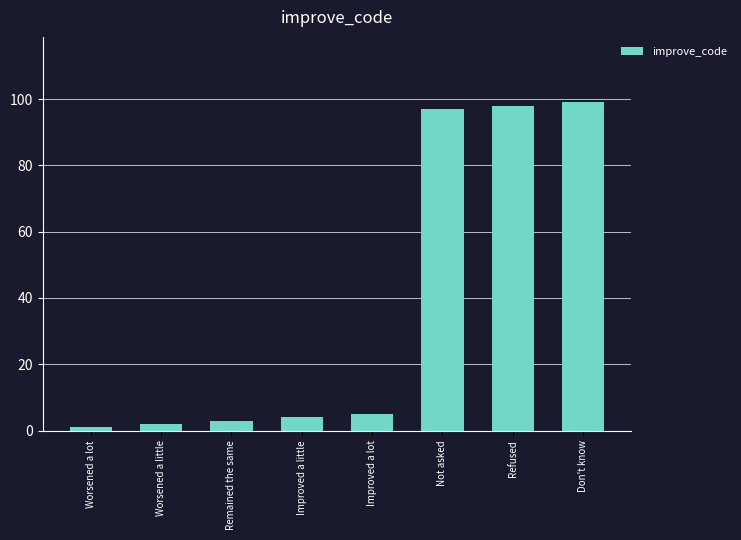

What is the average value?

39